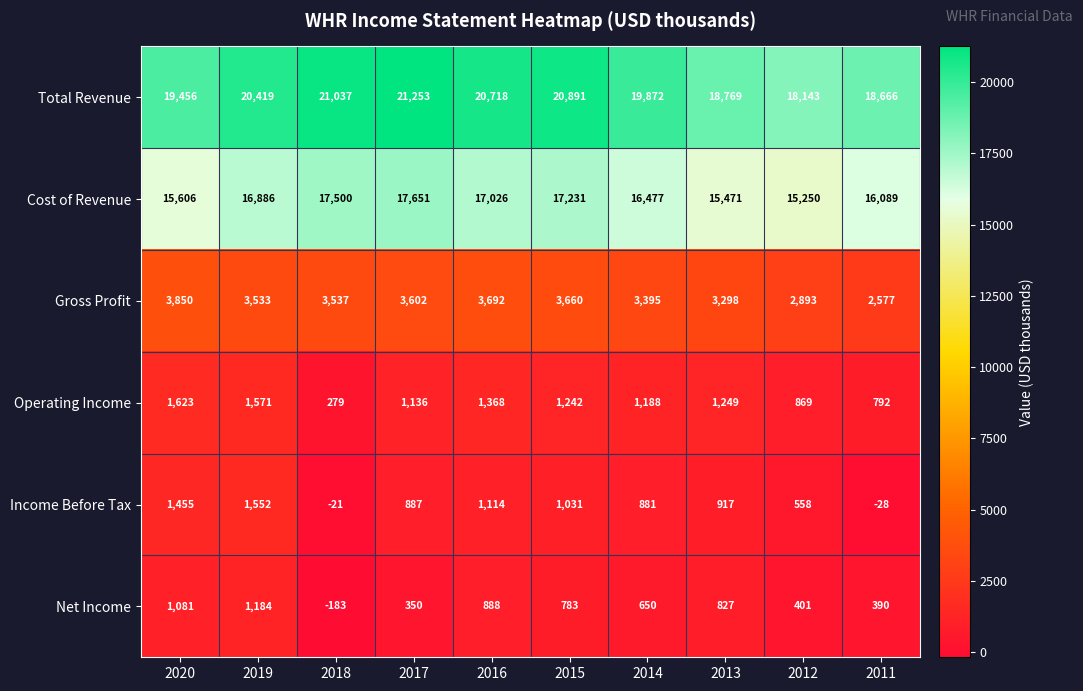

What is the sum of the Net Income values at 2011 and 2014?

1040